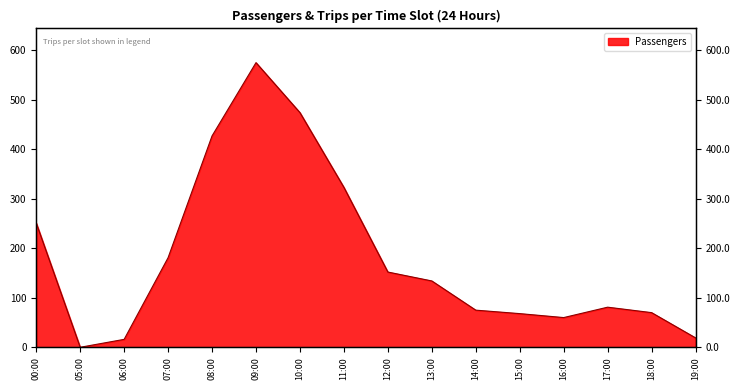

How many interior local peaks (higher than both neighbors) does the data have?

2